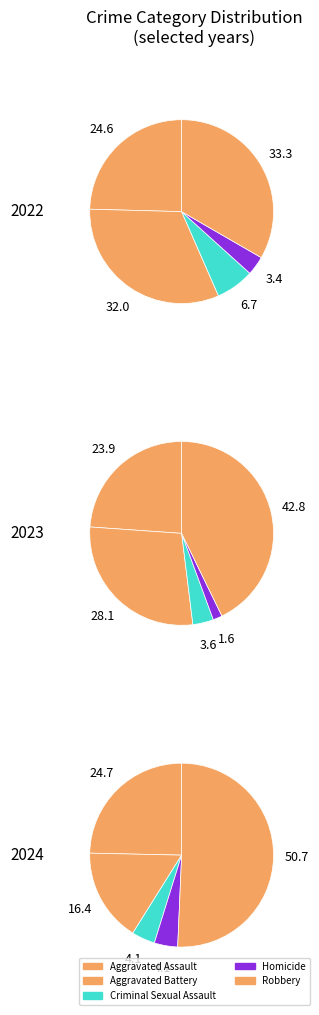

Does any single category account for the majority?

No